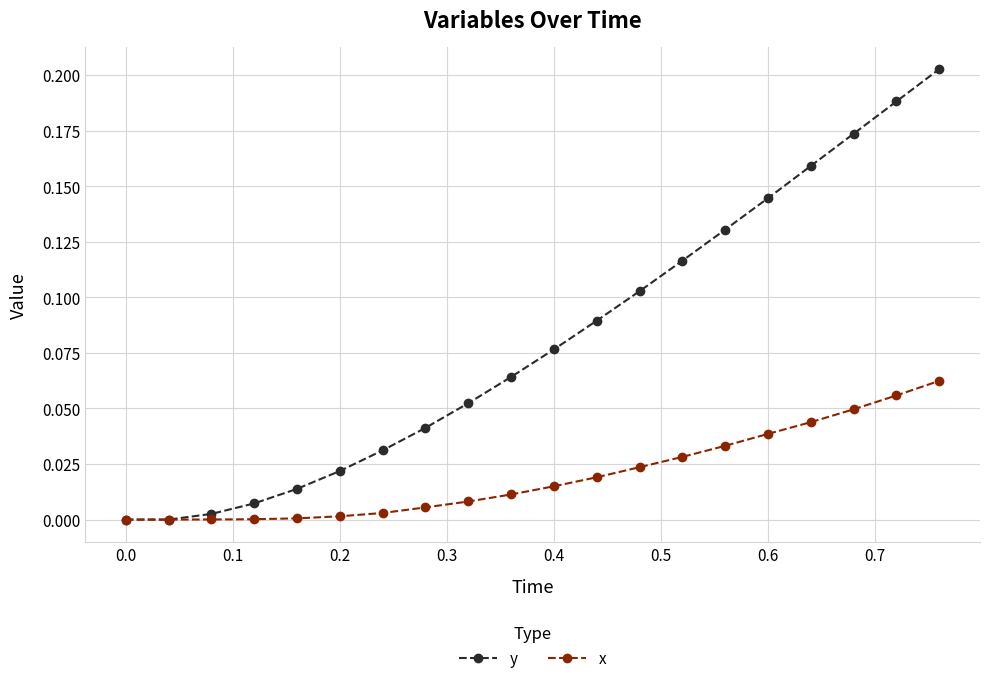

Which series has the largest range (max minus min)?

y